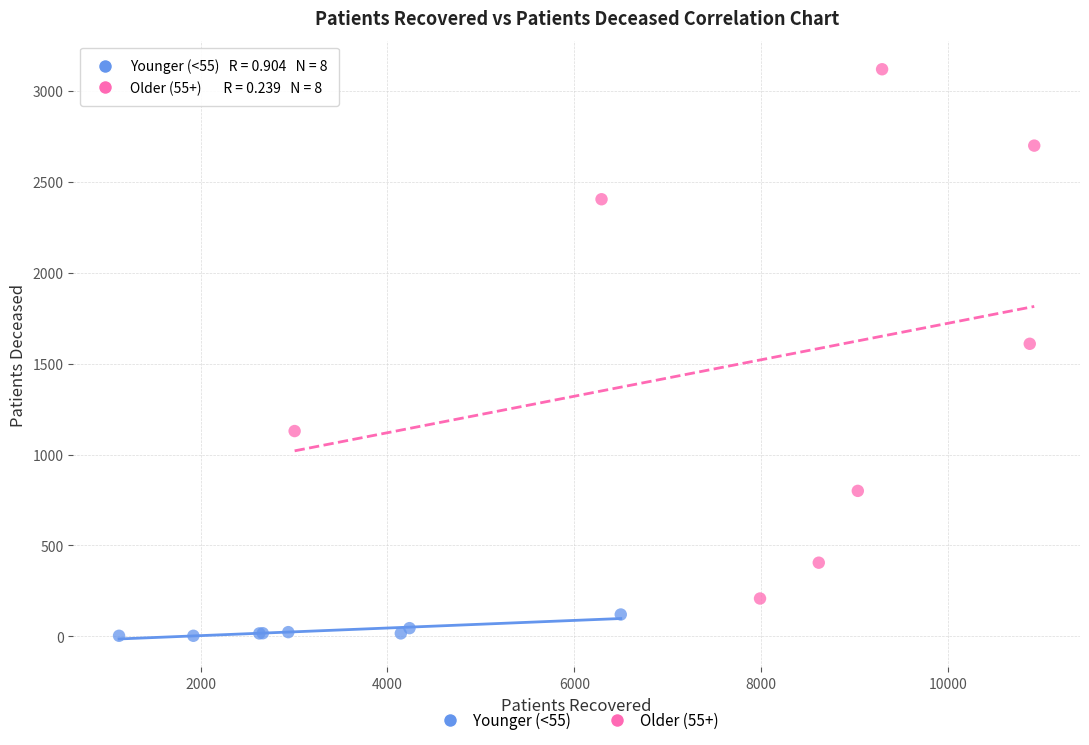

Which series reaches the maximum Y coordinate?

Older (55+)